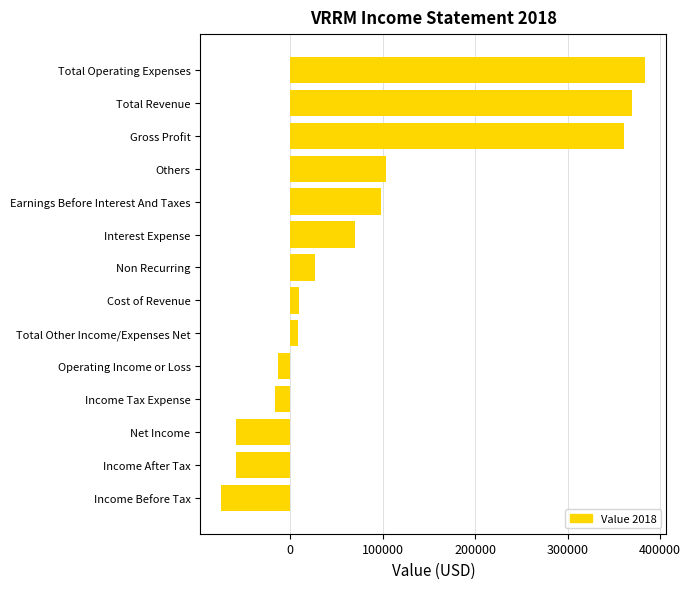

How many data points does each series have?

14